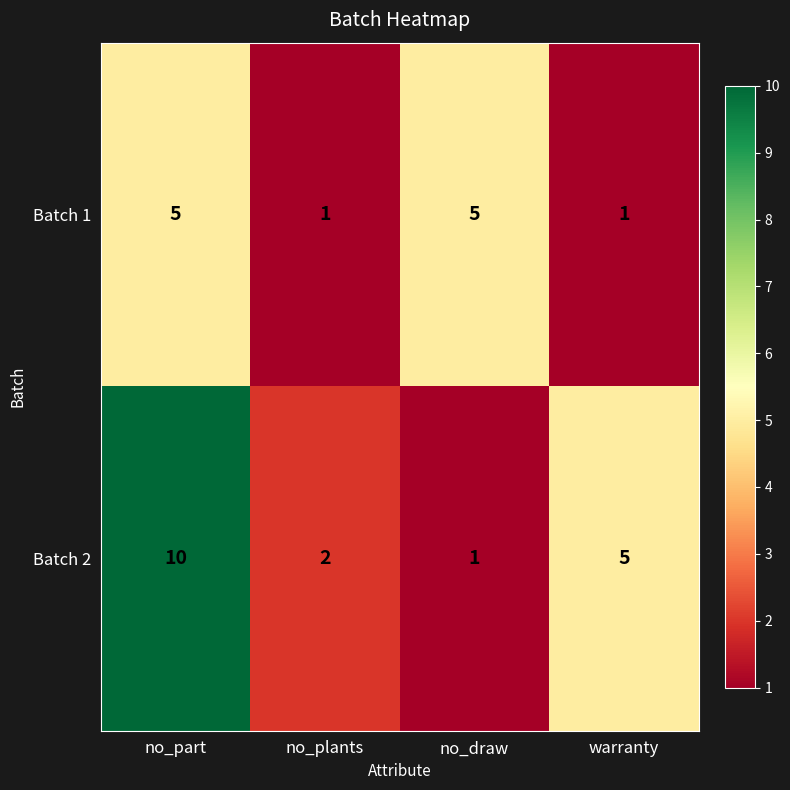

Is it true that Batch 2 equals 2 at no_draw?

False